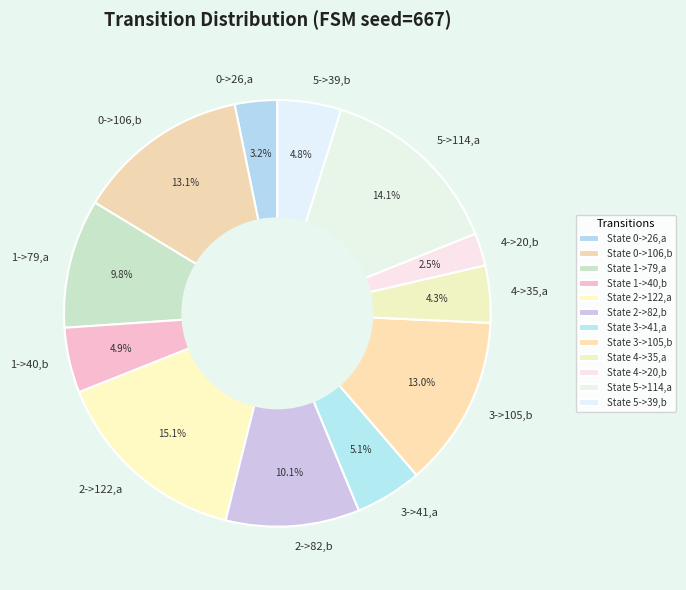

What is the total percentage of 0->26,a and 2->122,a?

18.3%